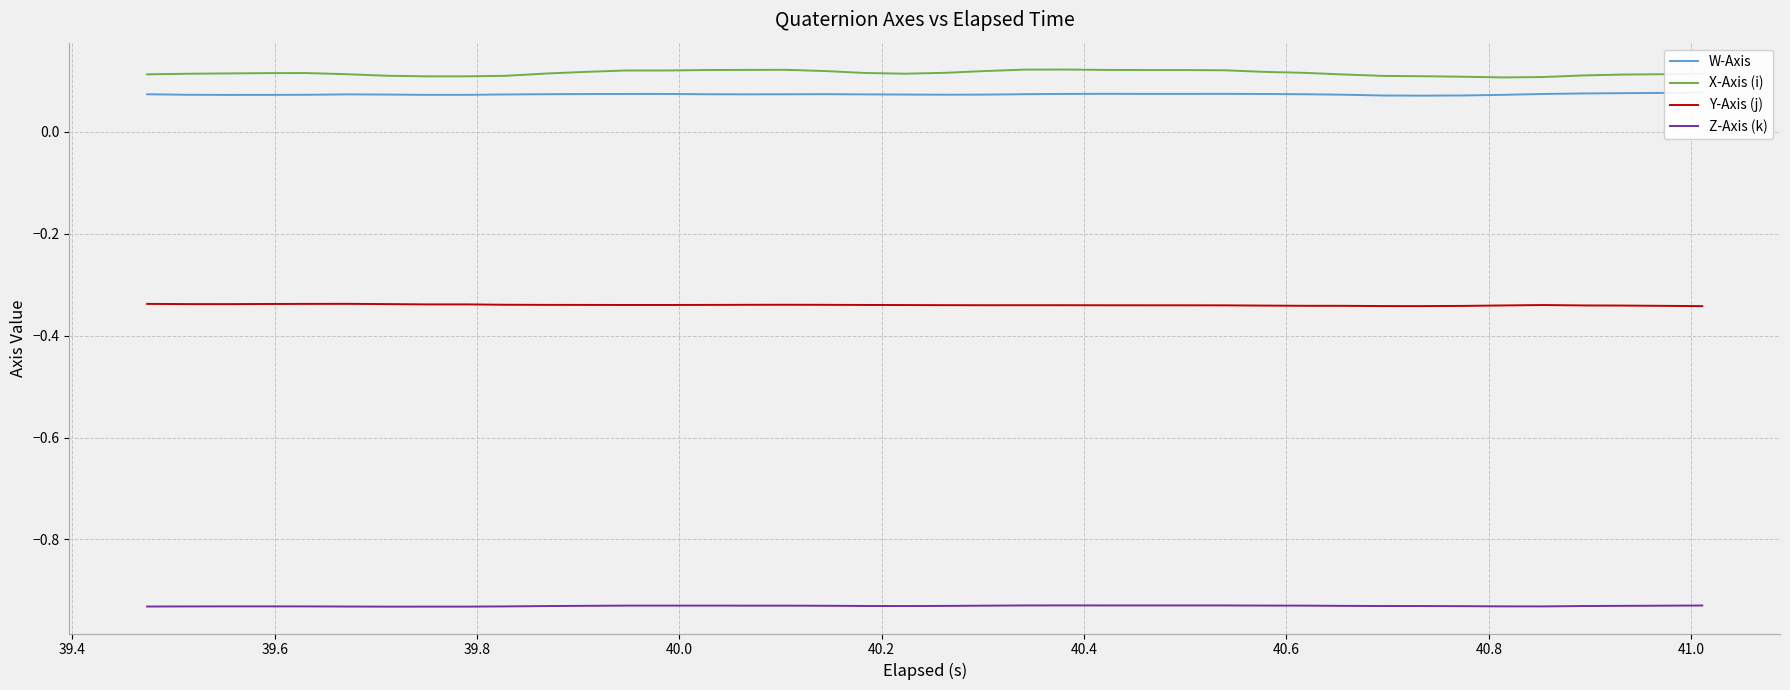

At how many categories does at least one series exceed 0?

40